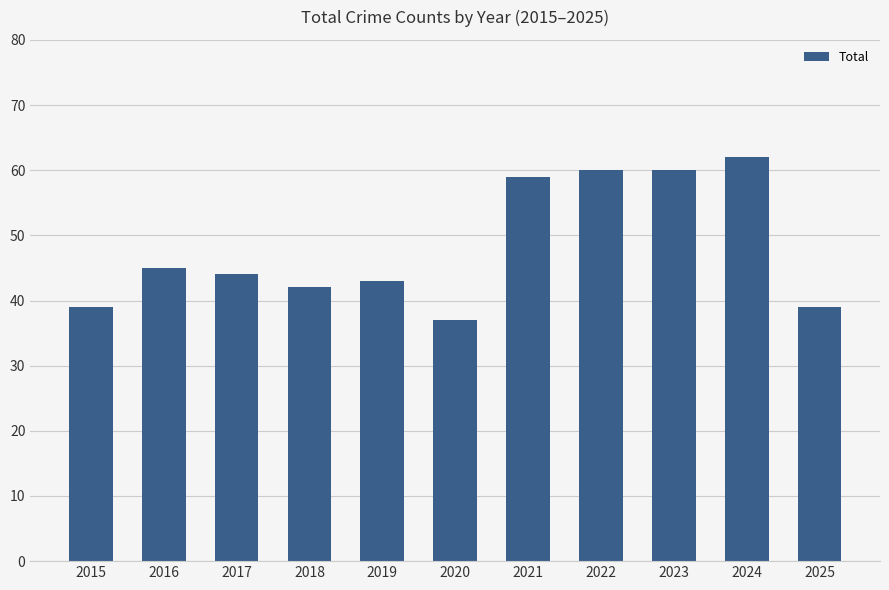

Which has a higher value, 2024 or 2023?

2024